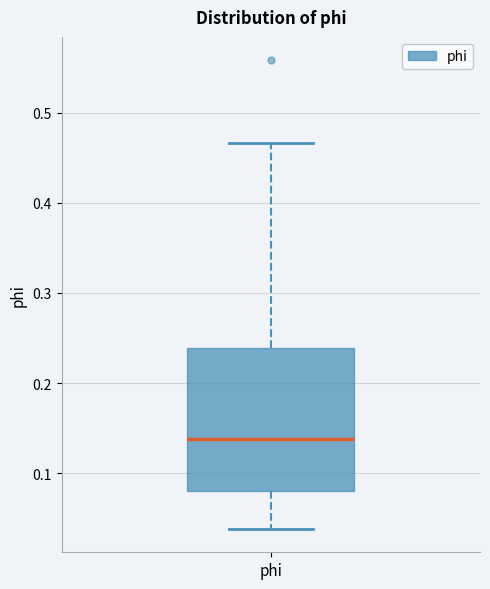

Transcribe this box plot: give where the median line is, the range the box spans, and where the two whiskers end, as read against the y-axis. The values are not printed on the chart, so give them approximately, as read against the axis.

median 0.14, box 0.08 to 0.24, whiskers 0.04 to 0.47